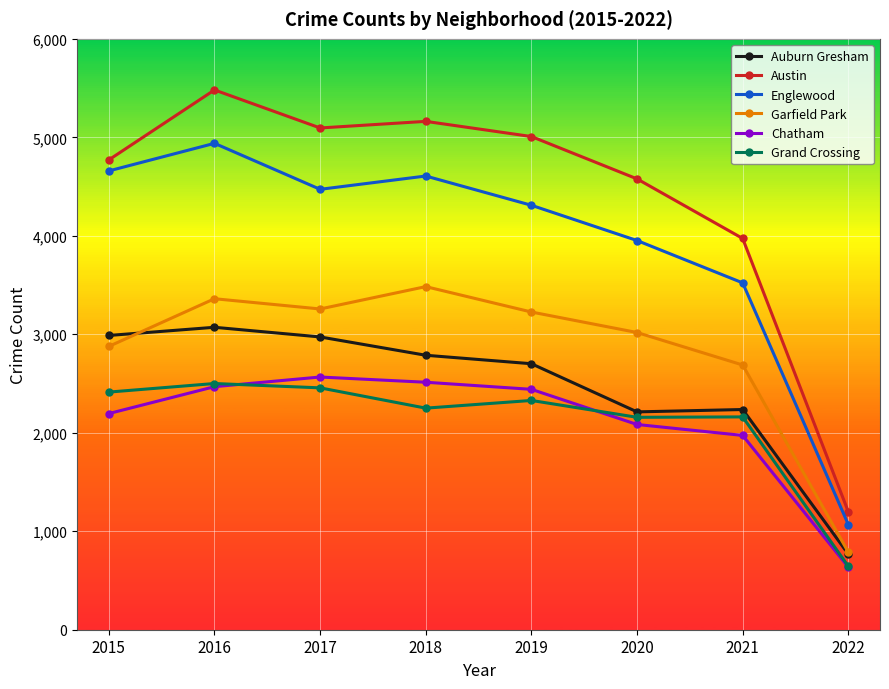

Does the chart display data point markers on the line(s)?

Yes